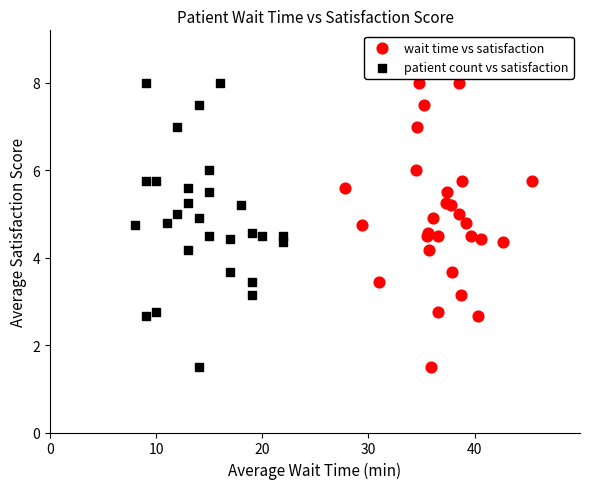

What are all the series names shown in the legend?

wait time vs satisfaction, patient count vs satisfaction